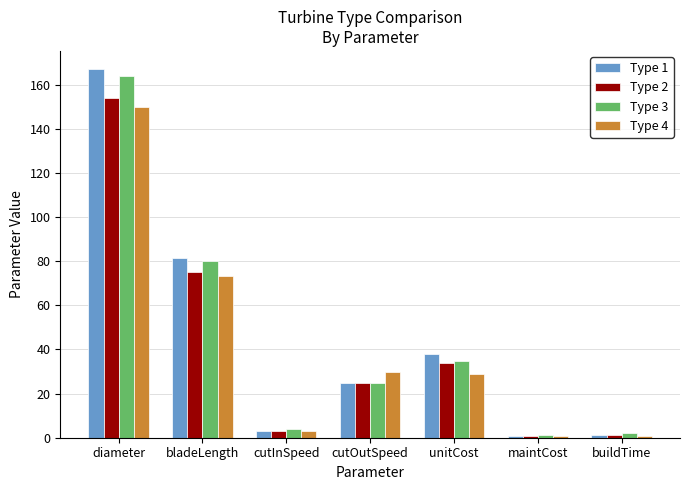

True or false: Type 3 has a value of 38.7 at cutOutSpeed.

False